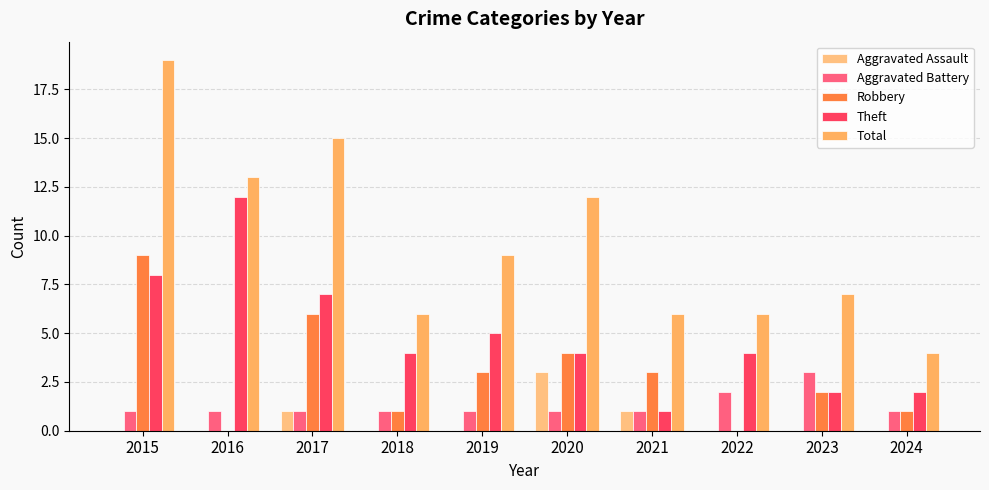

What is the difference between the Robbery values at 2020 and 2022?

4